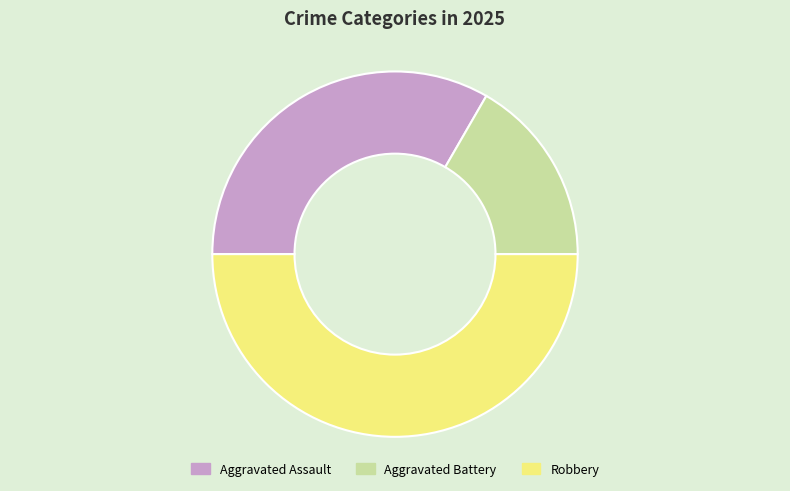

Which category has the biggest portion of the pie?

Robbery